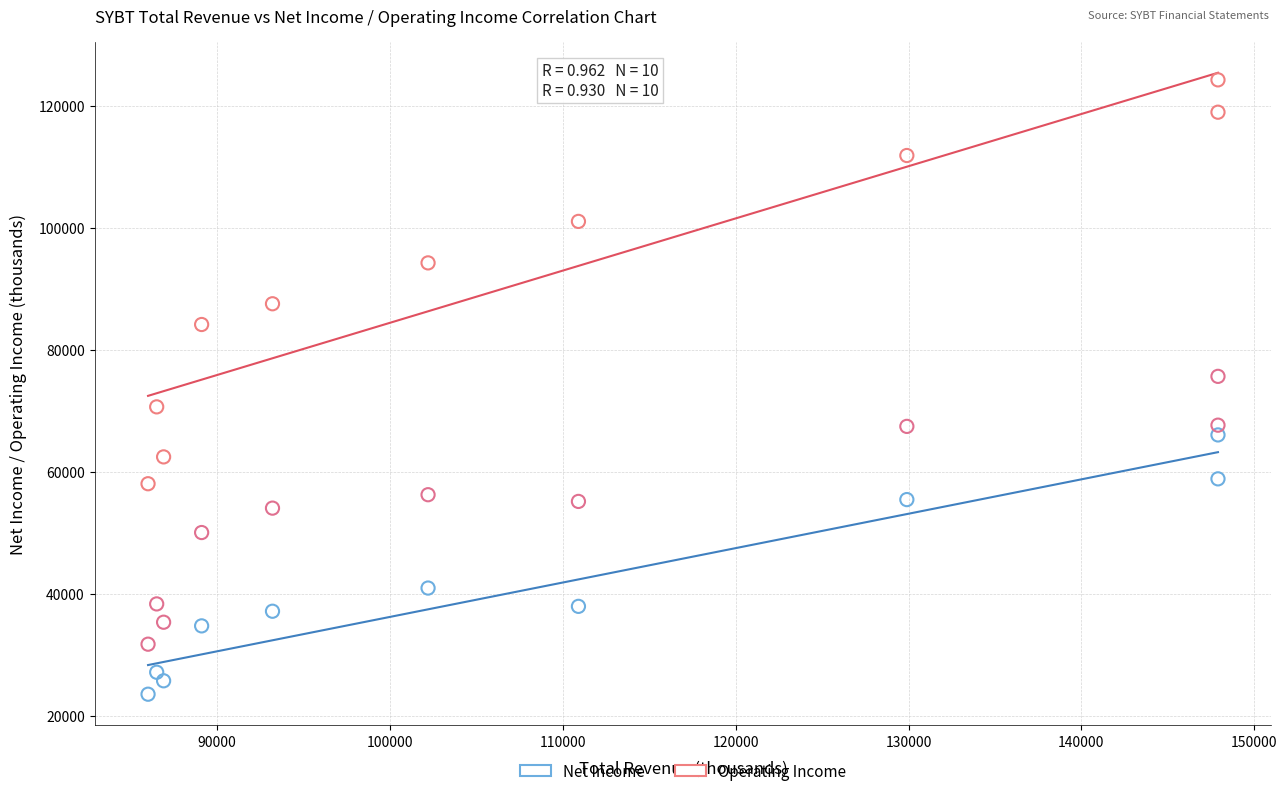

Across all series, what Y value is closest to 73950?

75700